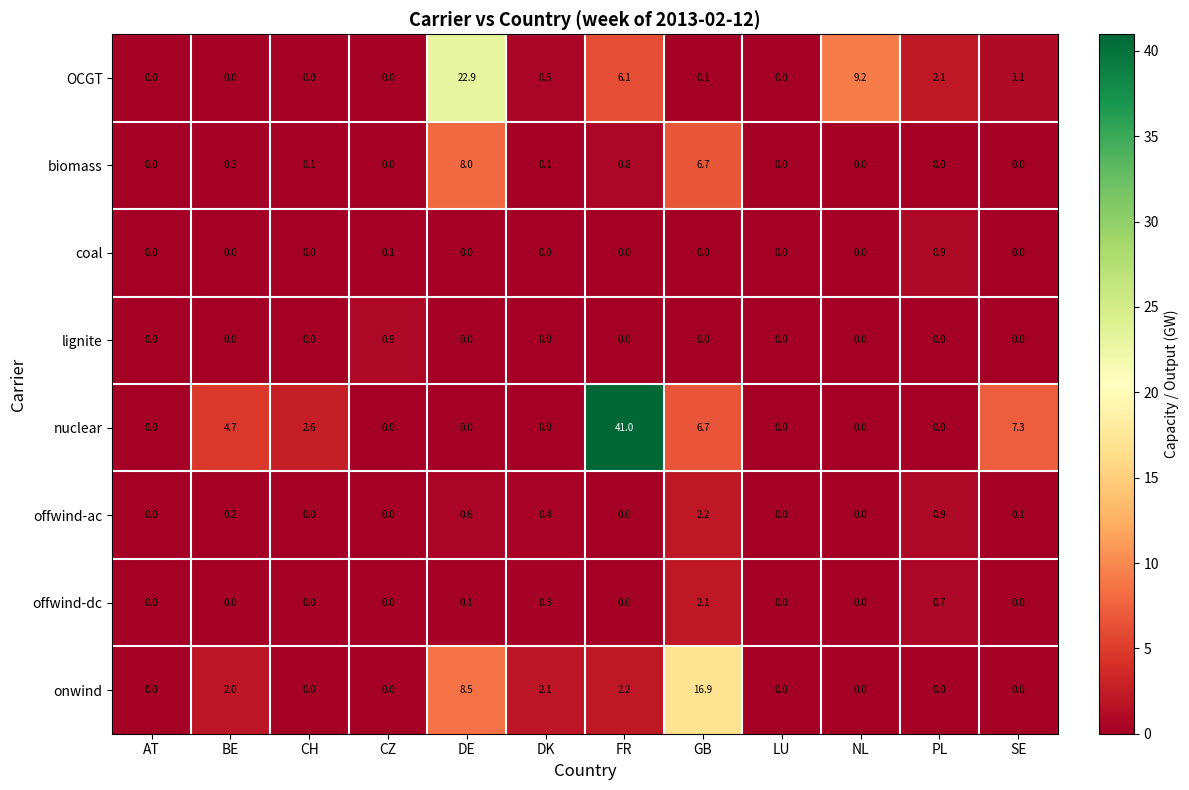

Is it true that onwind equals 15.2 at DE?

False